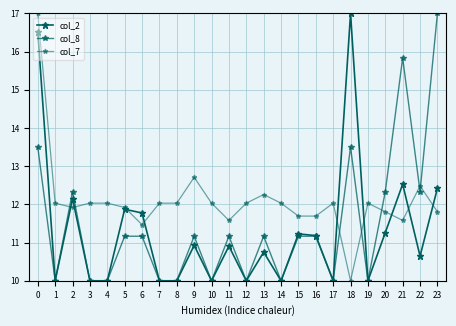

How many times do col_7 and col_8 cross each other?

7